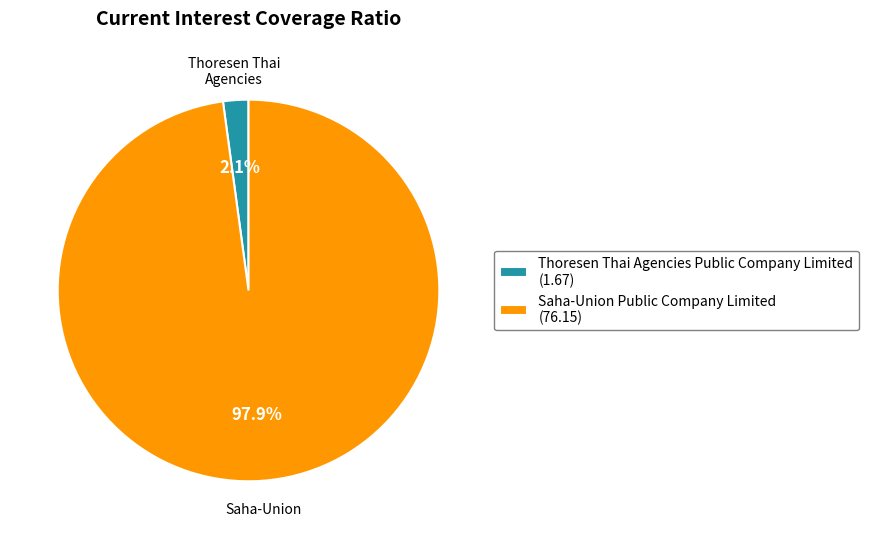

Combined, do Thoresen Thai Agencies Public Company Limited and Saha-Union Public Company Limited account for over 50%?

Yes